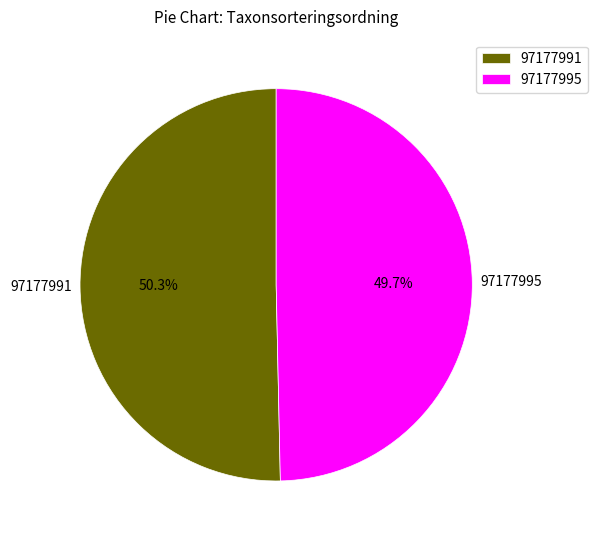

Do 97177991 and 97177995 together represent more than half of the pie?

Yes